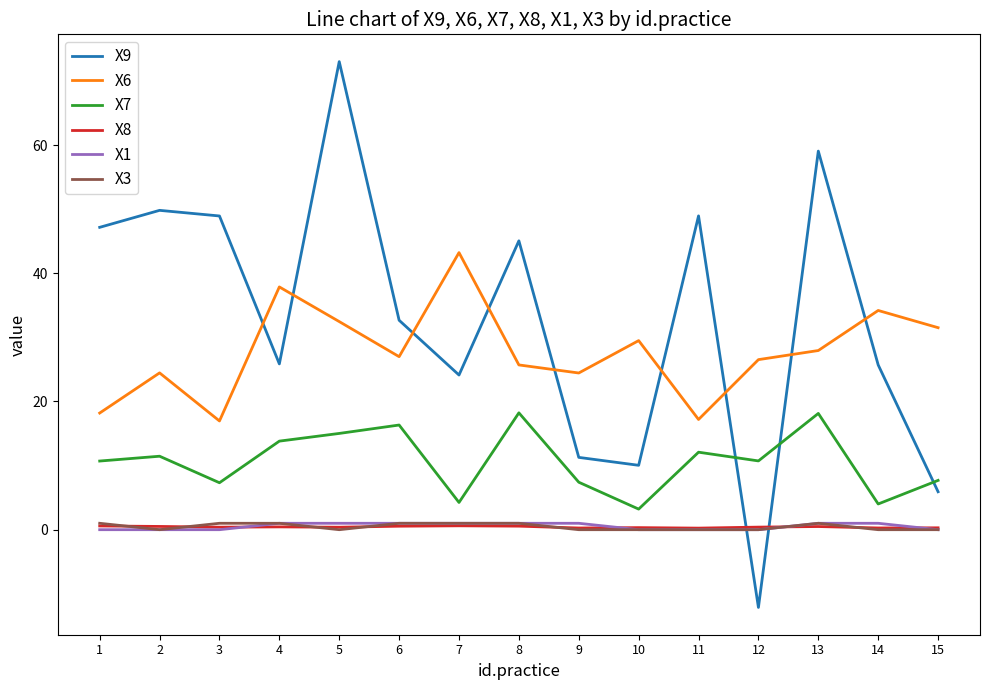

True or false: X6 and X7 cross at least once.

False